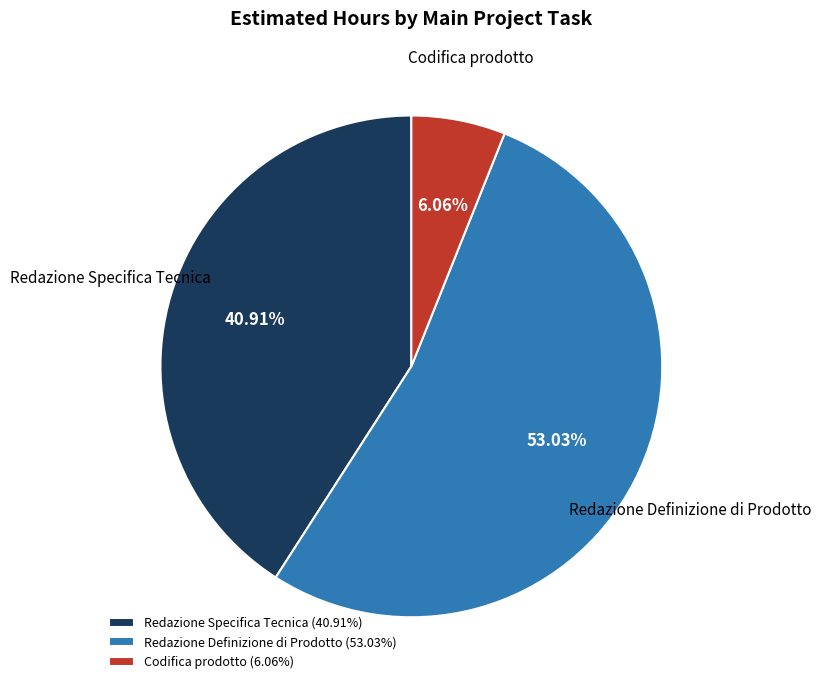

What is the largest slice in the pie chart?

Redazione Definizione di Prodotto